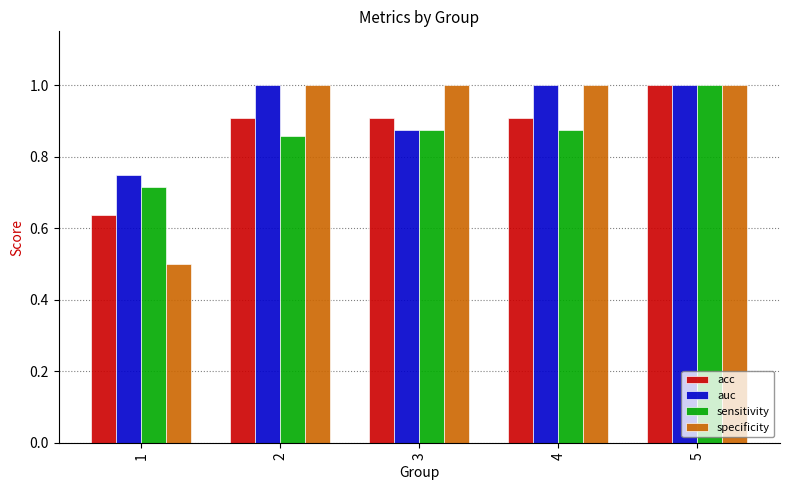

What is the difference between the sensitivity values at 2 and 1?

0.1